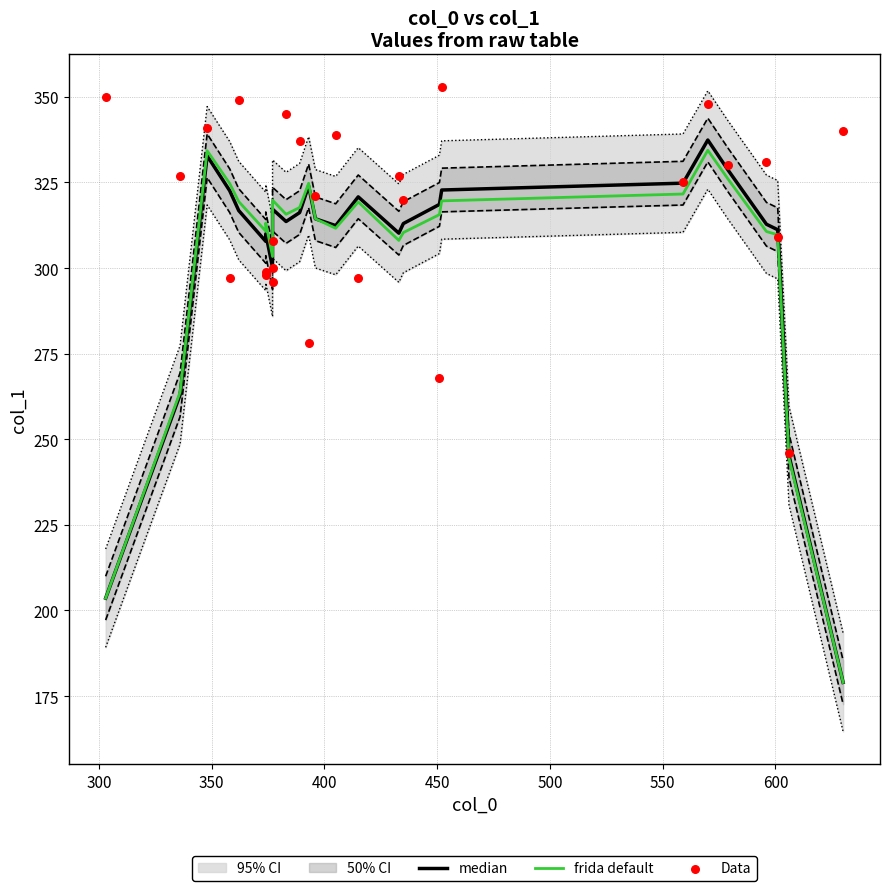

Which series contains the highest Y value?

Data